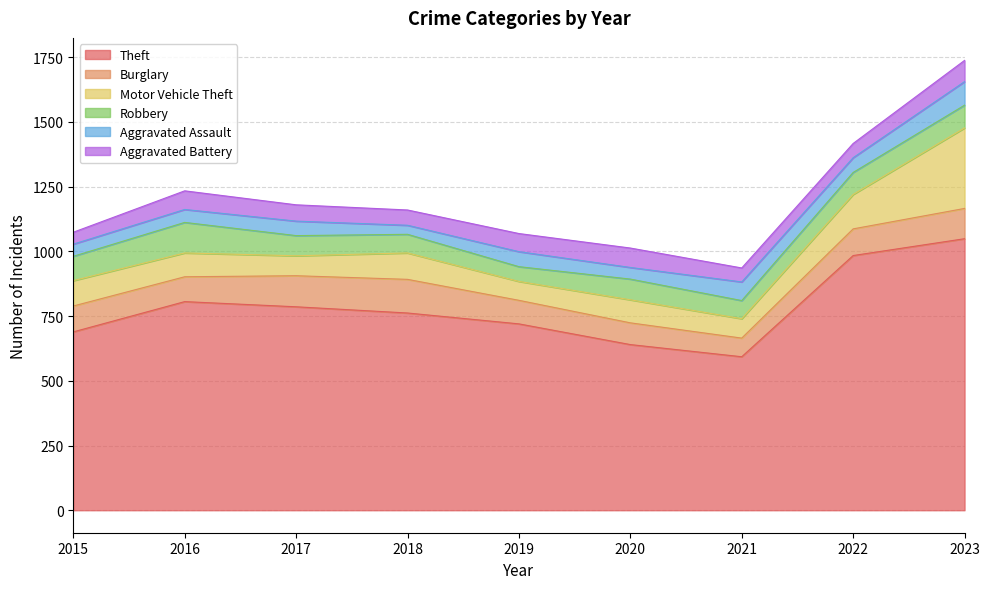

What is the average value of the Motor Vehicle Theft series?

117